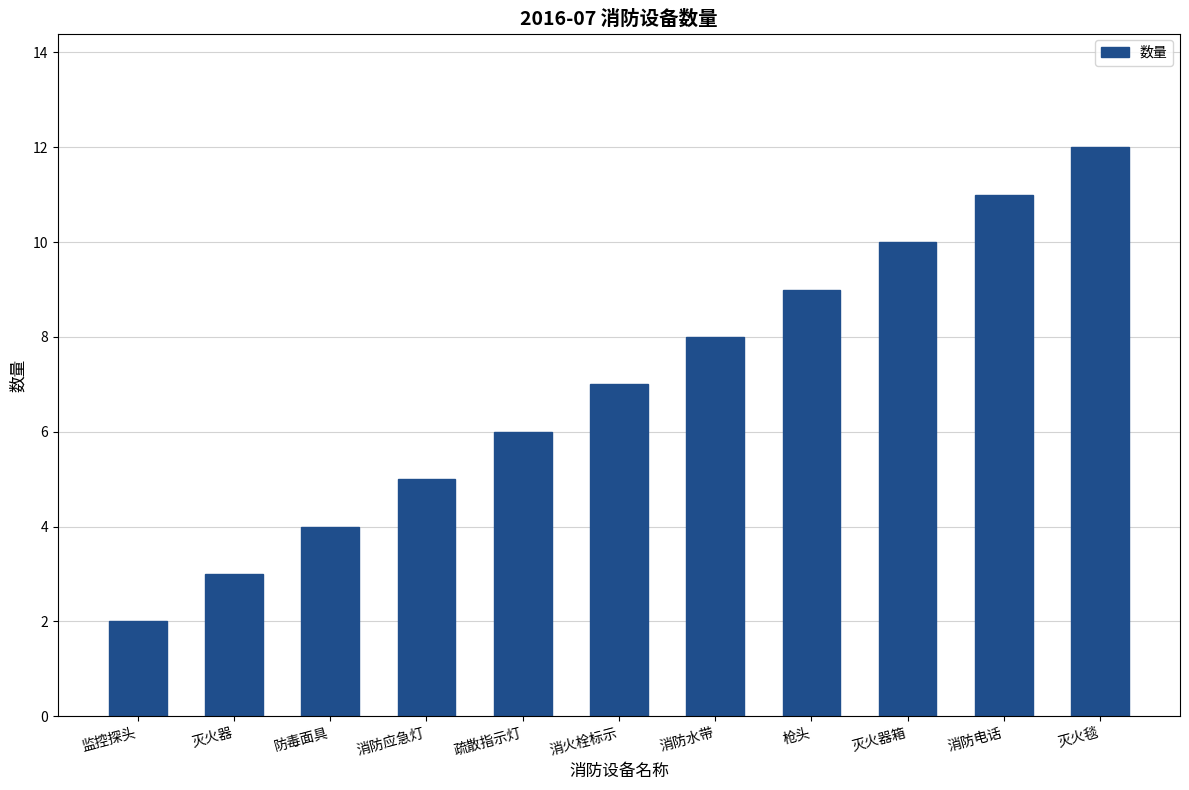

List the labels in order of value, smallest first.

监控探头, 灭火器, 防毒面具, 消防应急灯, 疏散指示灯, 消火栓标示, 消防水带, 枪头, 灭火器箱, 消防电话, 灭火毯